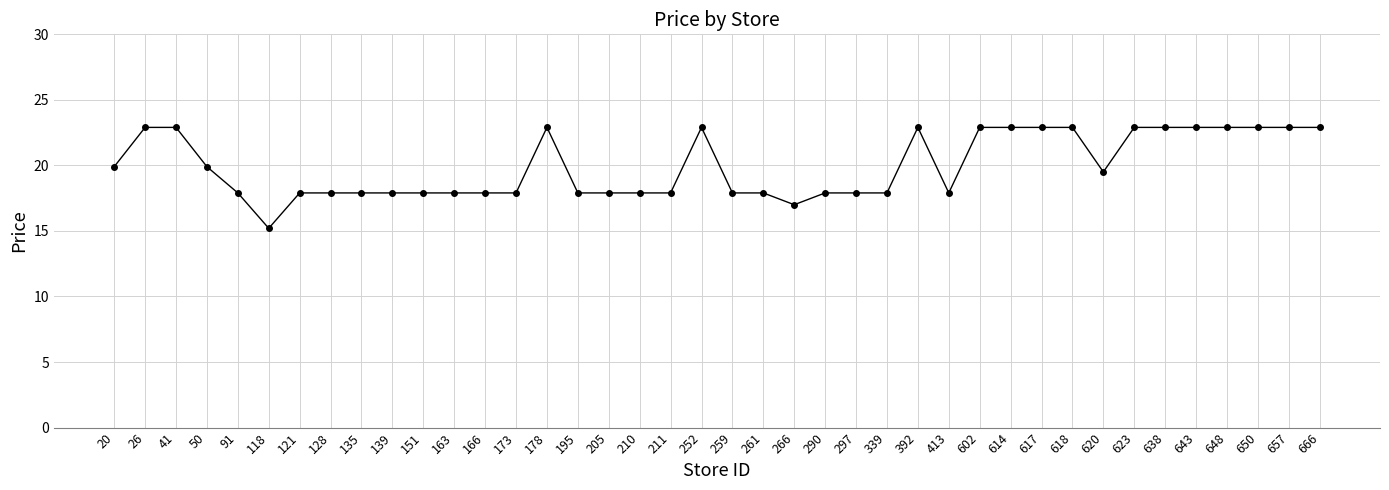

What is the smallest value displayed?

15.2